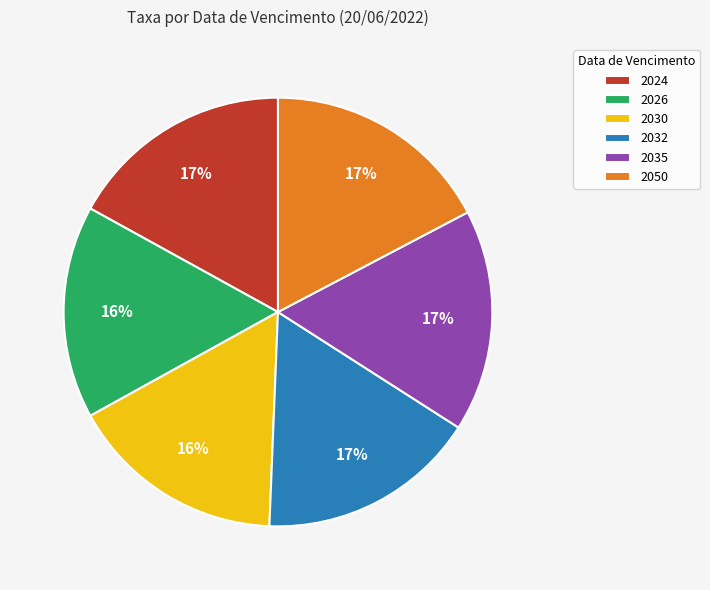

Is there a majority slice in this chart?

No